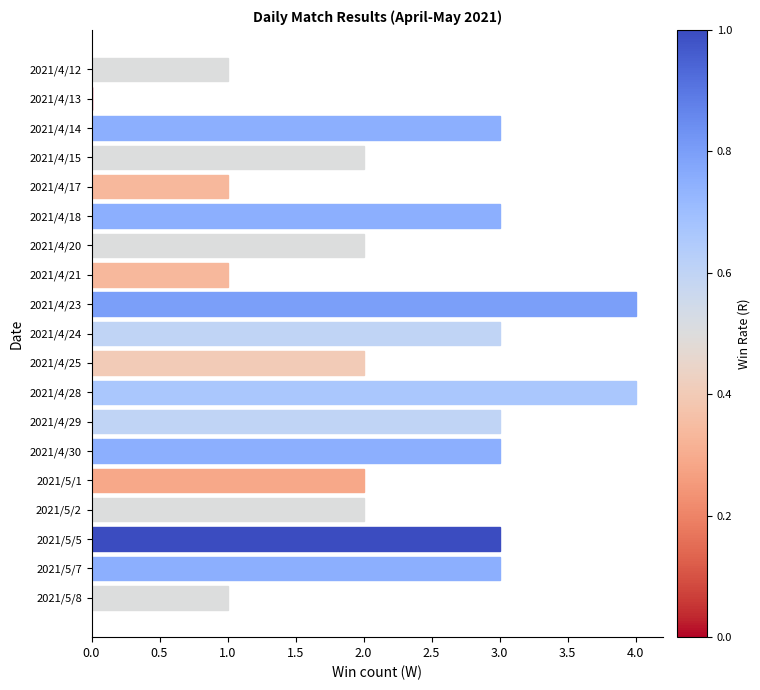

Does the chart contain stacked bars?

No